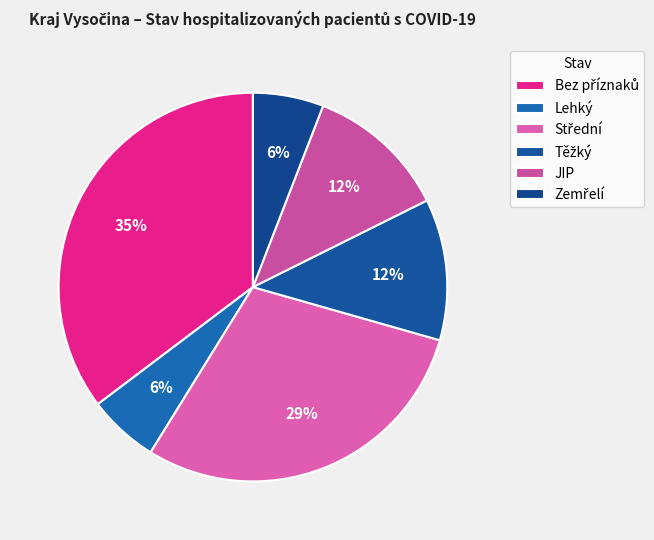

How many slices are in this pie chart?

6